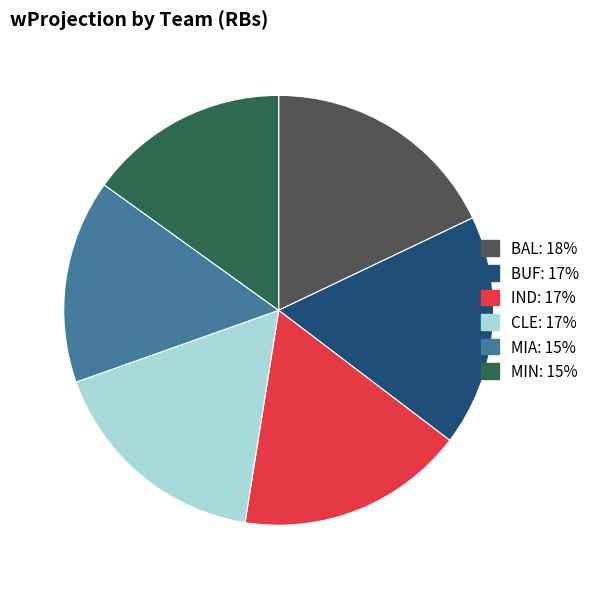

Is there any slice that represents more than half of the pie?

No